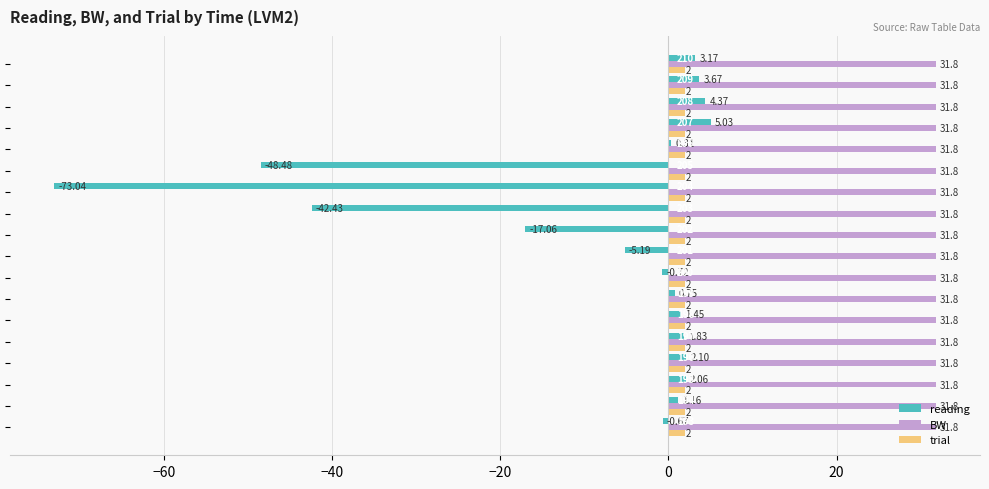

Which series has the largest total across all categories?

BW